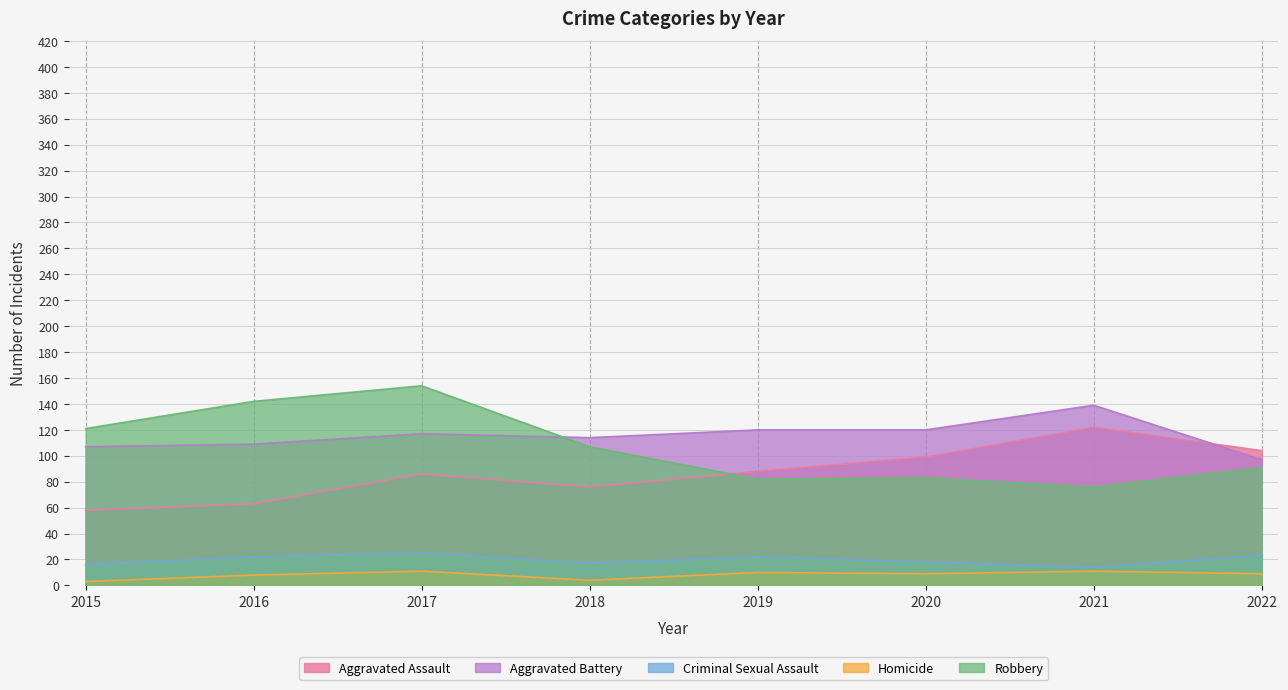

What is the value of the Aggravated Battery point at the 2nd from the left?

109